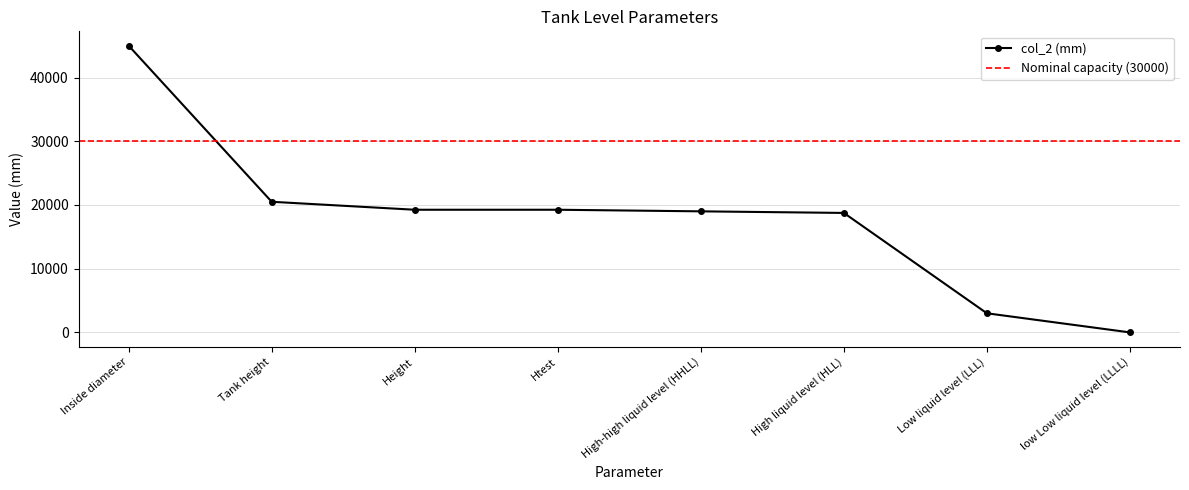

Reading left to right, list all the values displayed in this chart.

Inside diameter=45000	Tank height=20500	Height=19250	Htest=19250	High-high liquid level (HHLL)=19000	High liquid level (HLL)=18750	Low liquid level (LLL)=3000	low Low liquid level (LLLL)=0